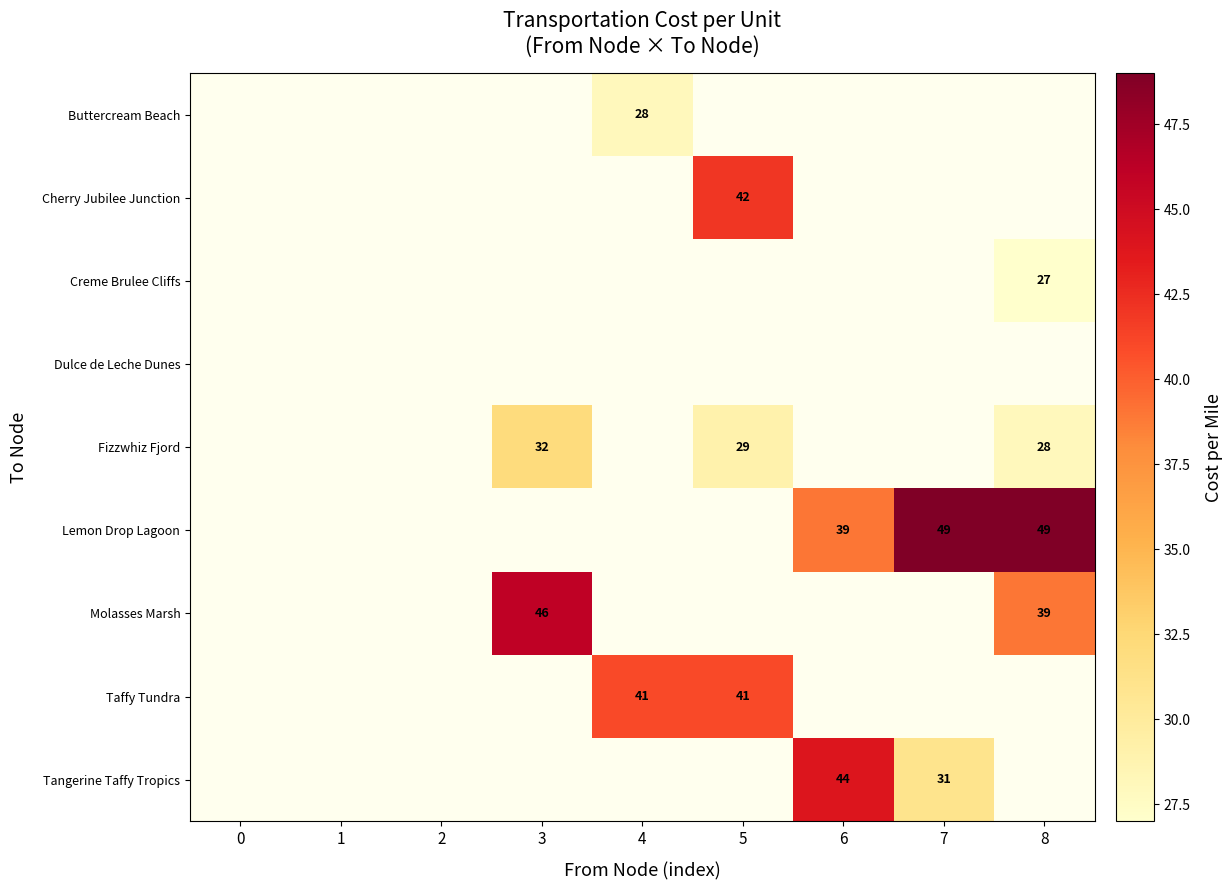

How many Lemon Drop Lagoon values are between 0 and 39?

7